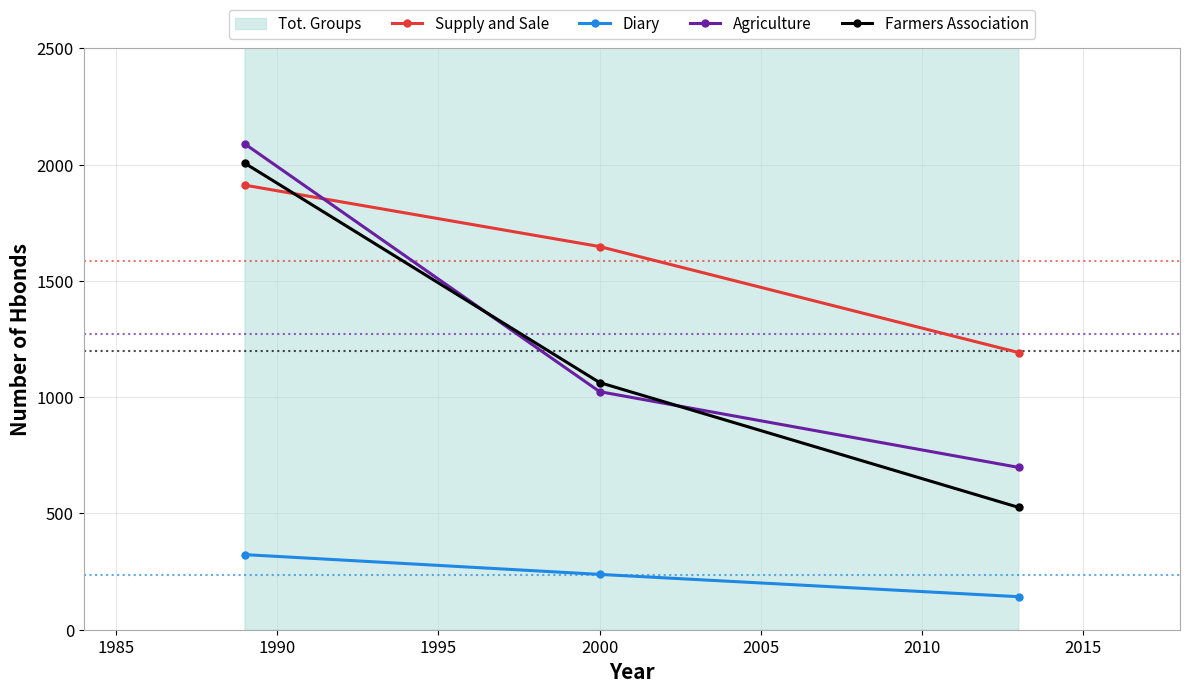

How many Agriculture values are between 698 and 2089?

3